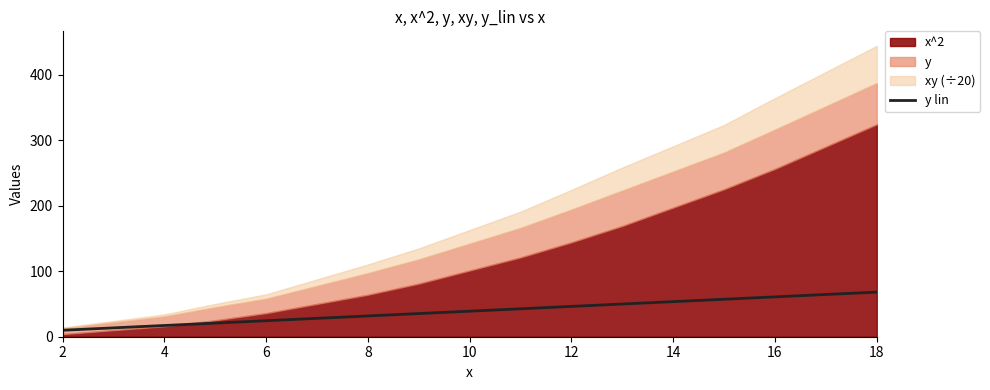

What is the lowest value of the y lin series?

9.9